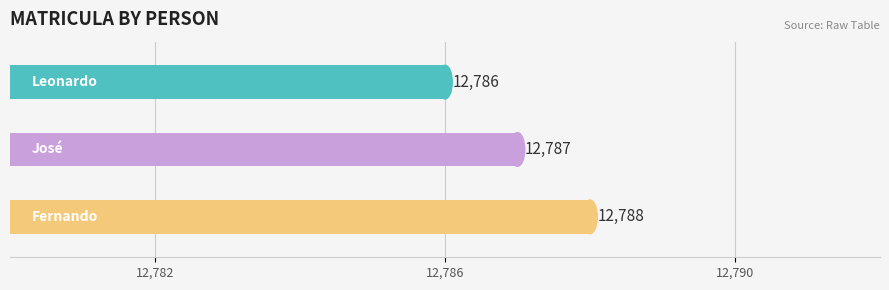

Count the number of data series in this chart.

1